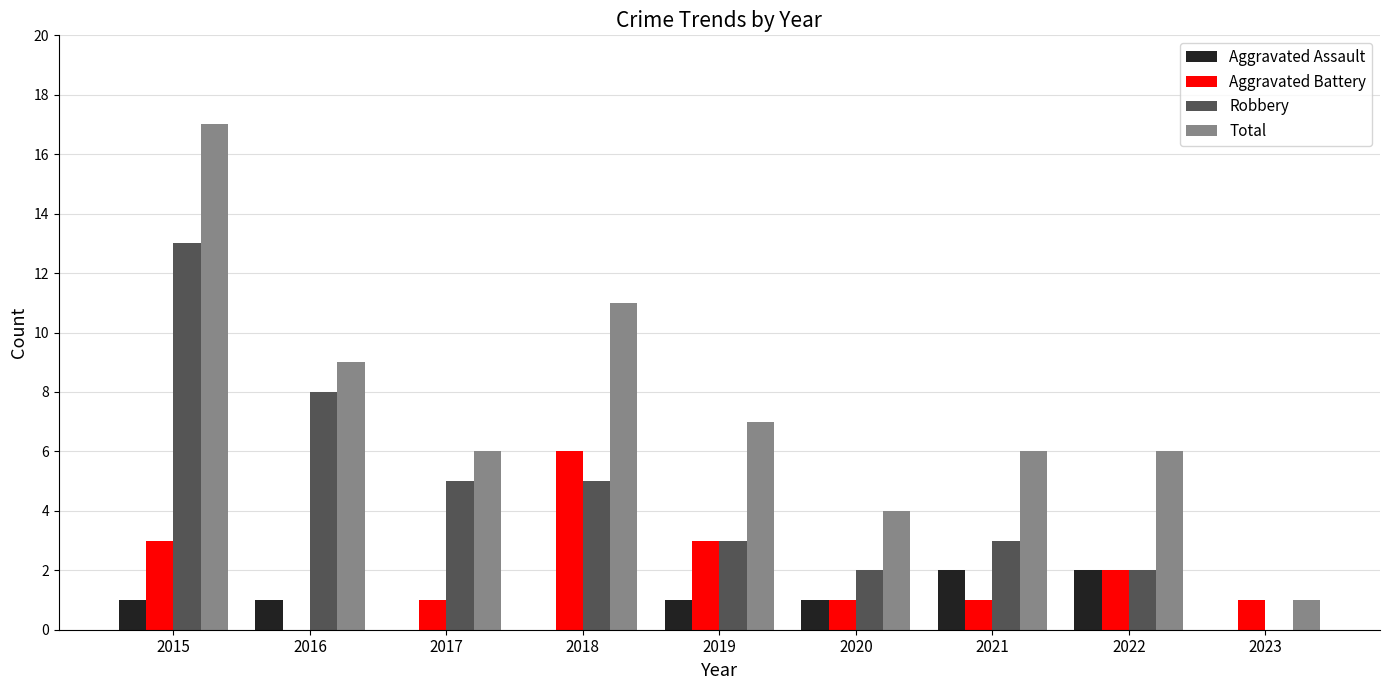

How many distinct data groups are displayed?

4